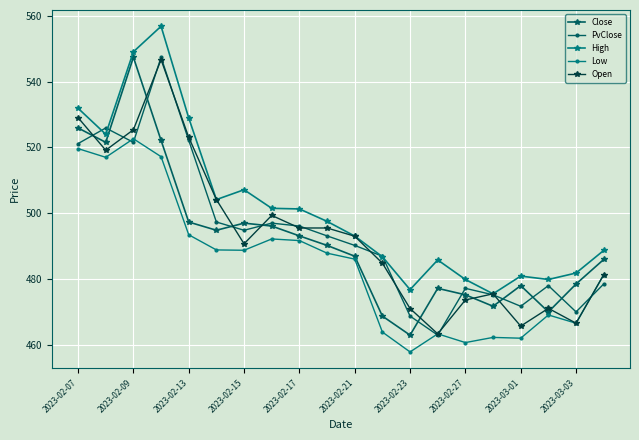

Which series has the largest total across all categories?

High